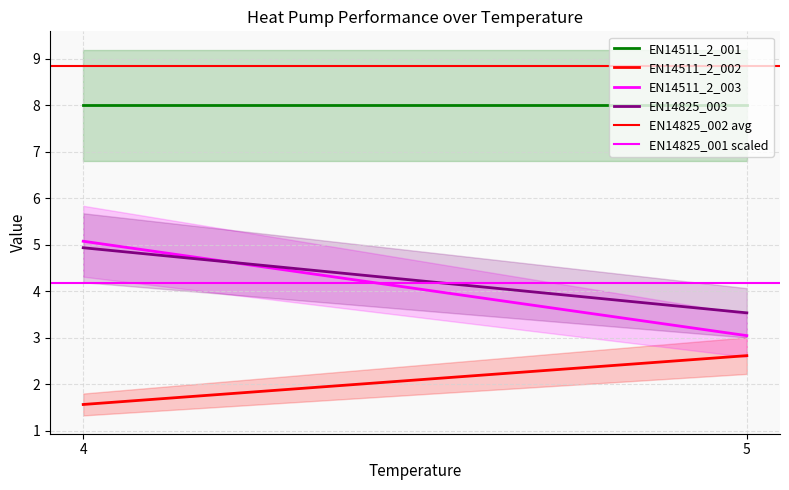

At which label is EN14511_2_001 closest to 8?

4